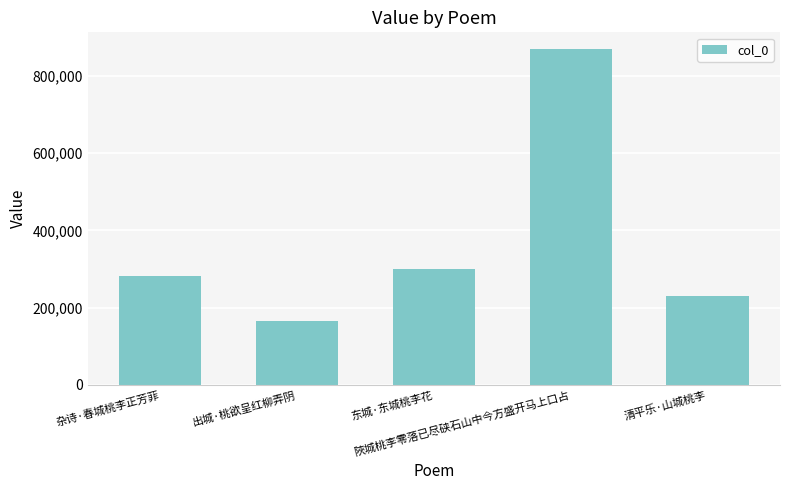

At which category does the chart reach its peak across all series?

陜城桃李零落已尽硖石山中今方盛开马上口占